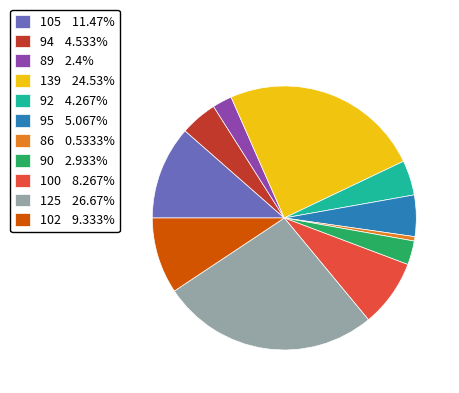

Is there any slice that represents more than half of the pie?

No